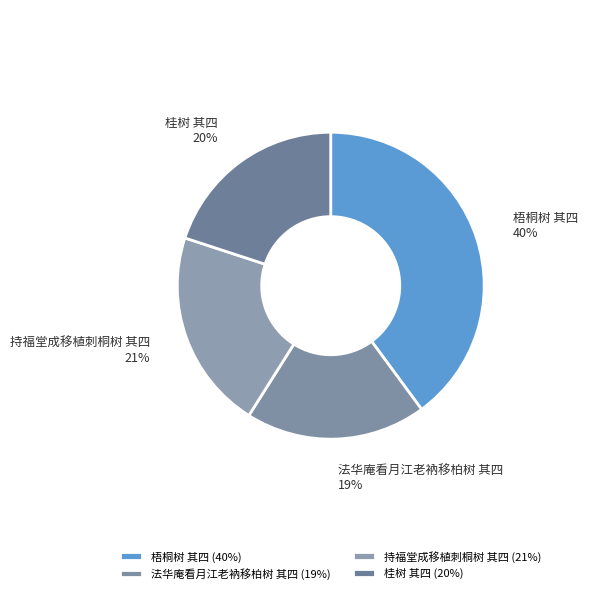

Is 梧桐树 其四 the majority of the pie?

No